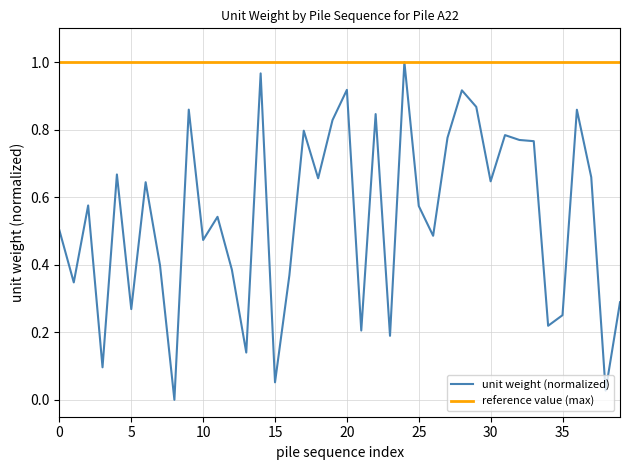

List the series in order of their overall mean, lowest first.

unit weight (normalized), reference value (max)